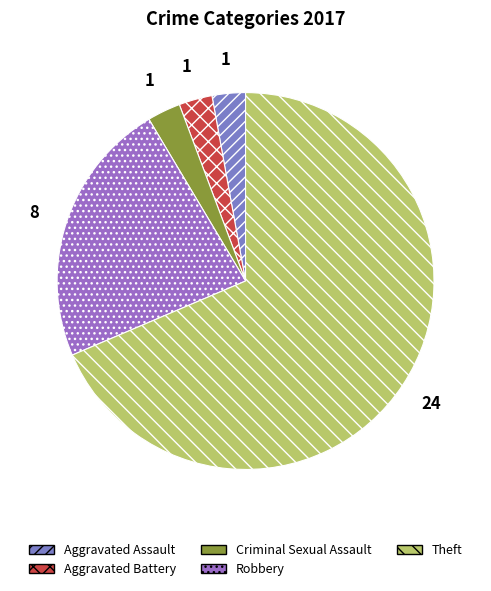

Count the number of slices in the pie.

5